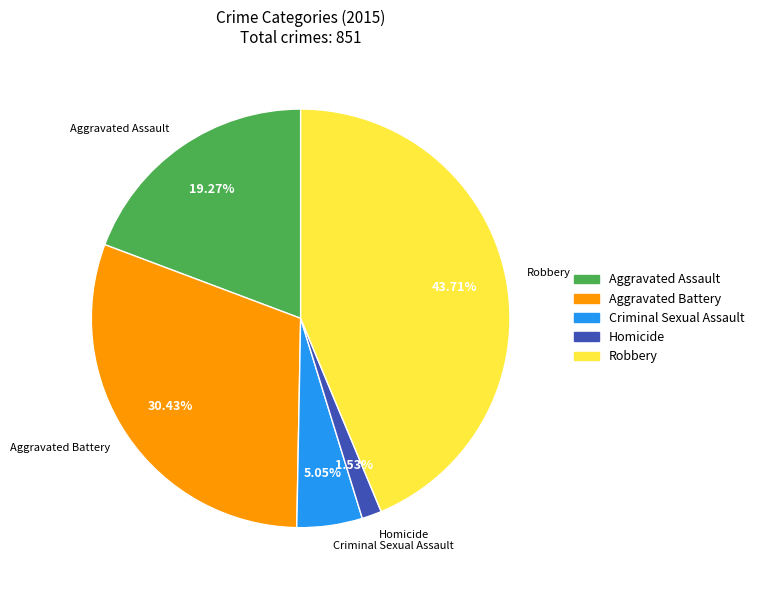

Combined, do Aggravated Battery and Criminal Sexual Assault account for over 50%?

No